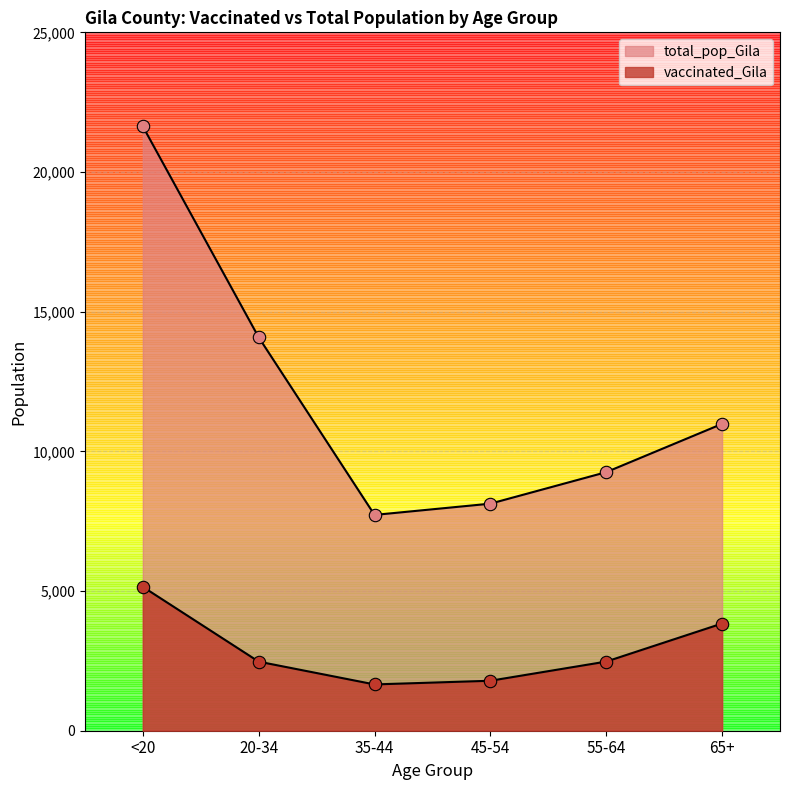

At which category is the sum across all series the highest?

<20